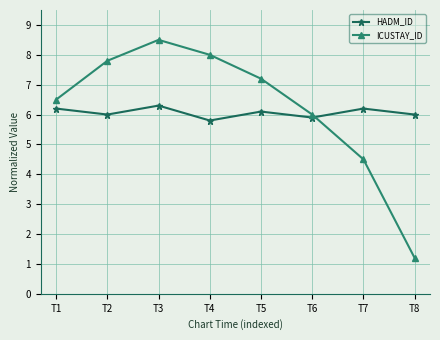

What is the difference between the highest and lowest values at T8?

4.8